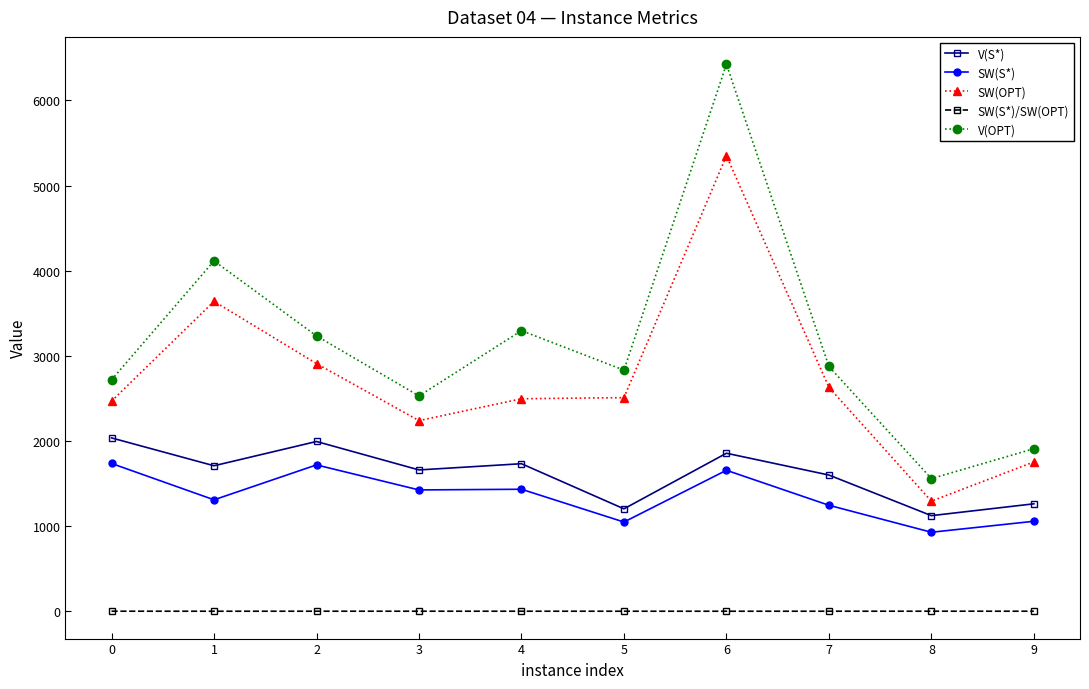

Where is the first local minimum for V(OPT)?

3